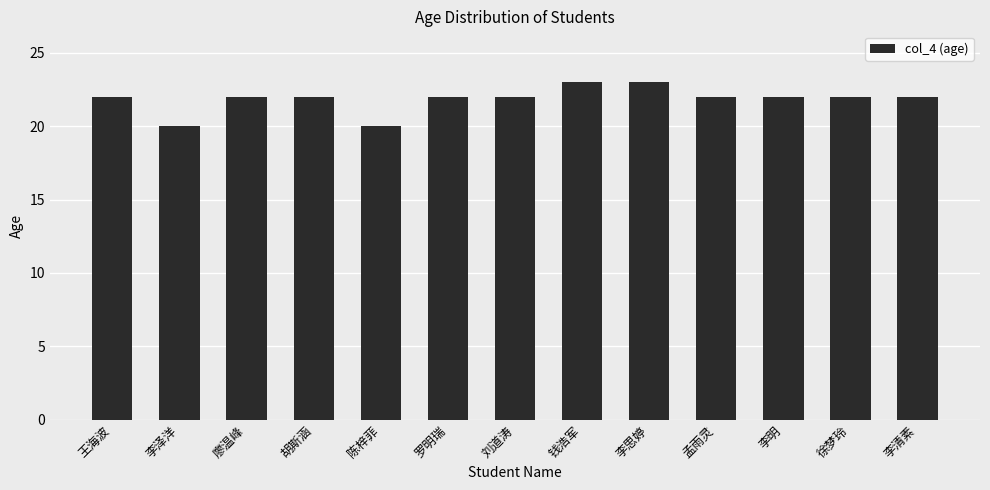

What is the smallest value displayed?

20